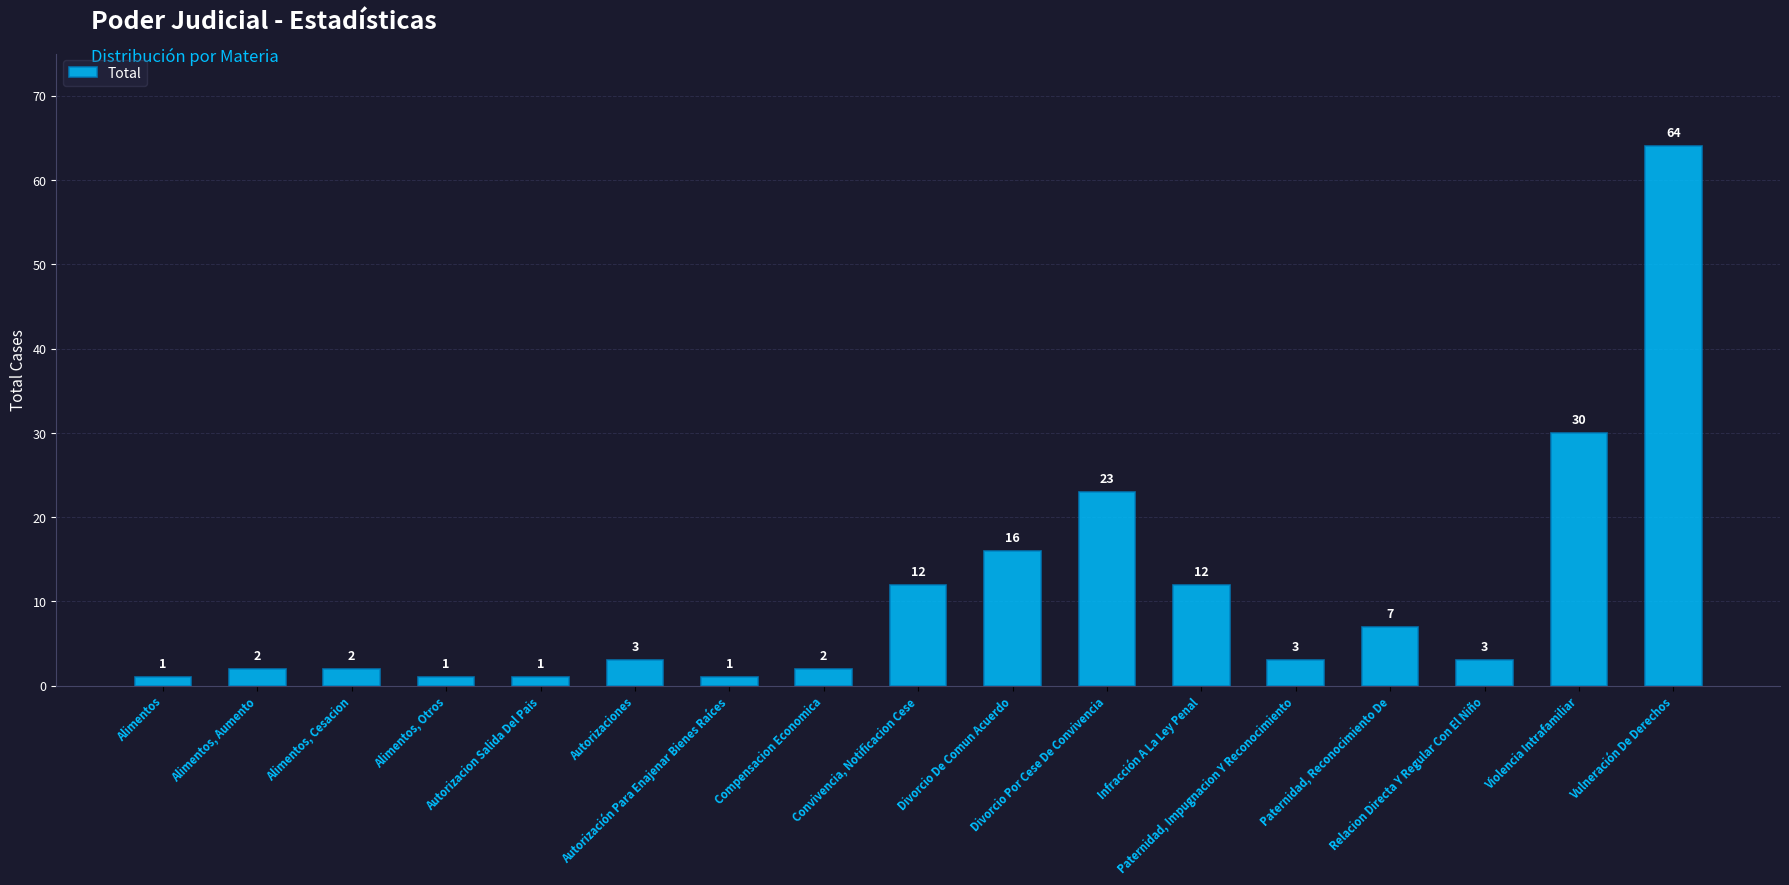

What is the average value?

11